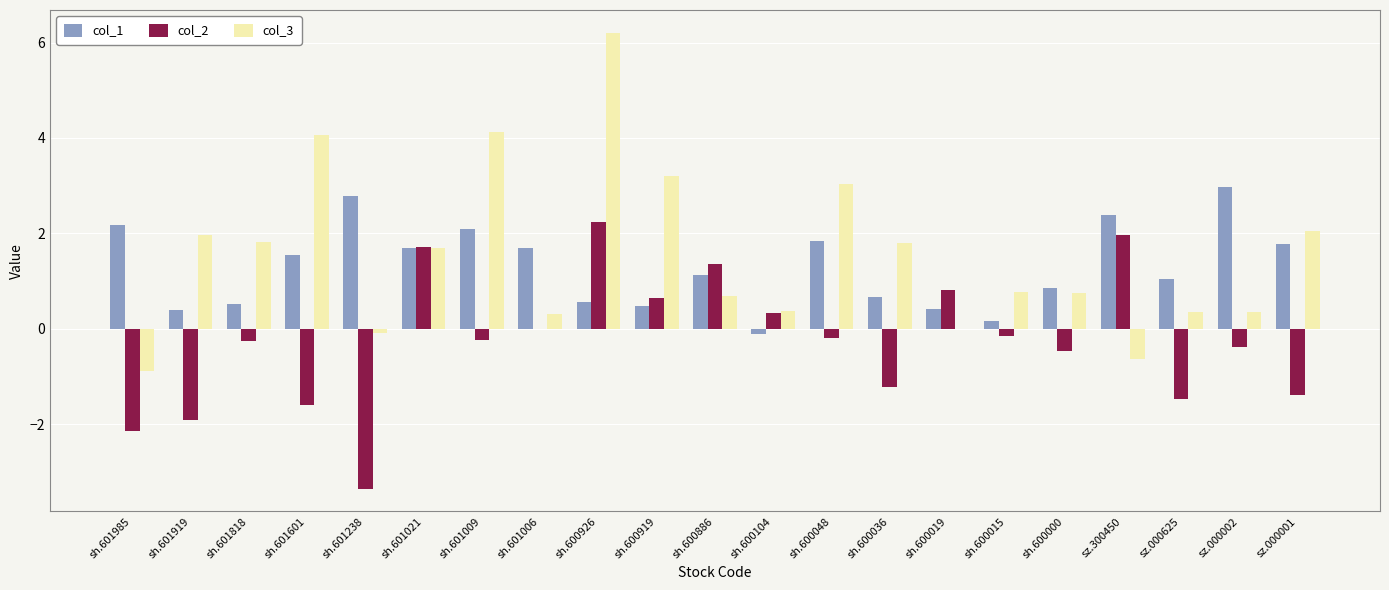

What is the greatest value displayed?

6.2